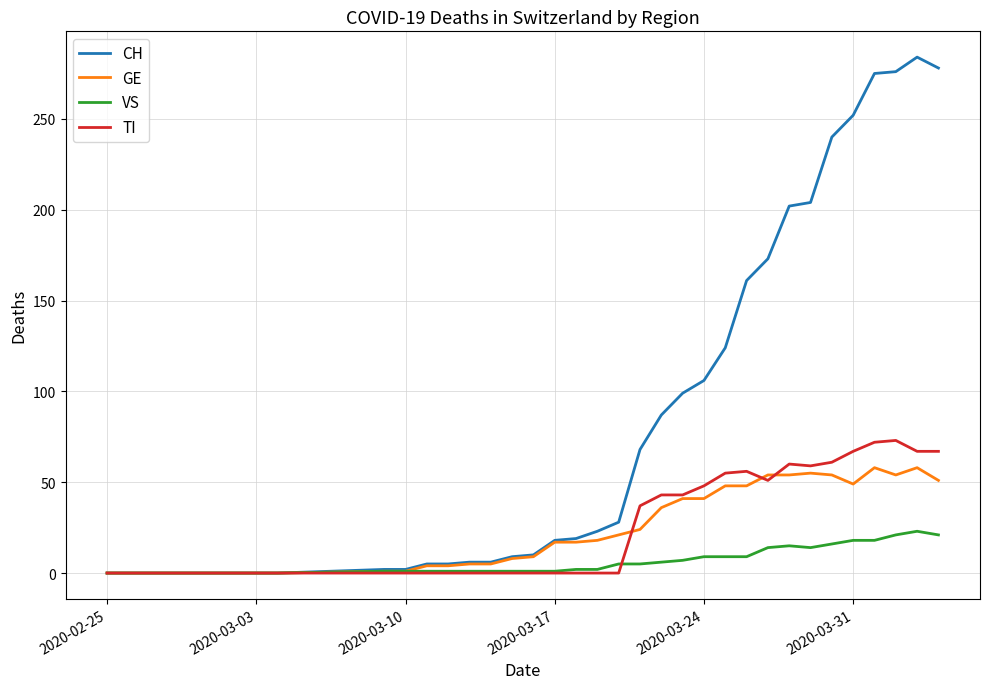

Which series ends up on top after the final intersection of TI and GE?

TI